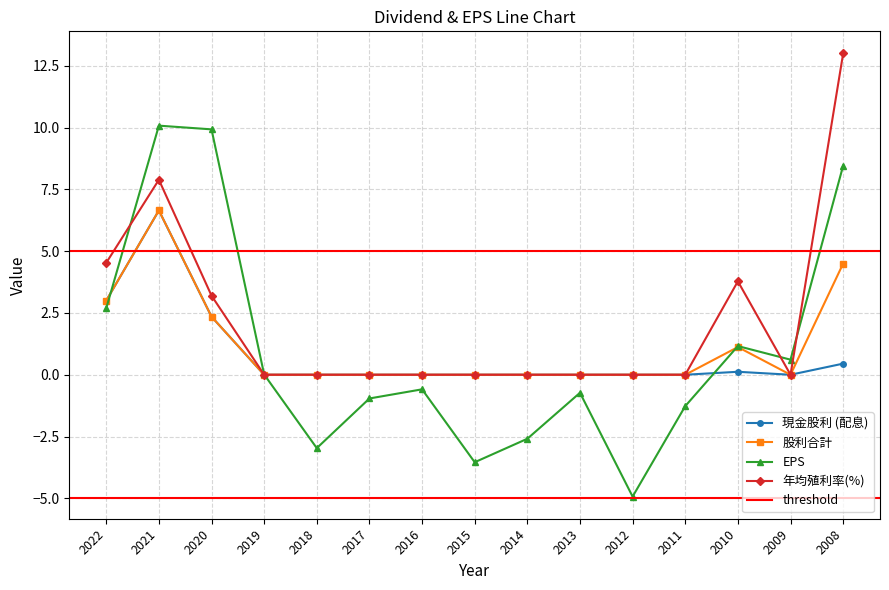

The value of 現金股利 (配息) at 2009 is 0.0. True or false?

True